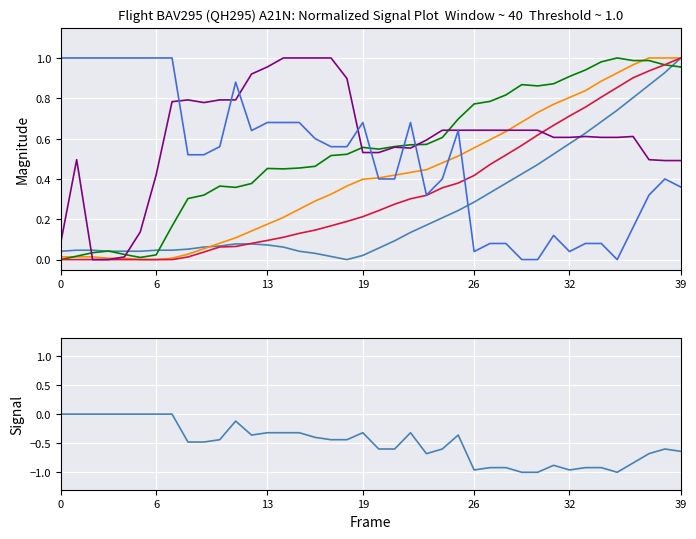

Is the value of longitude at 9 greater than the value of latitude at 38?

No